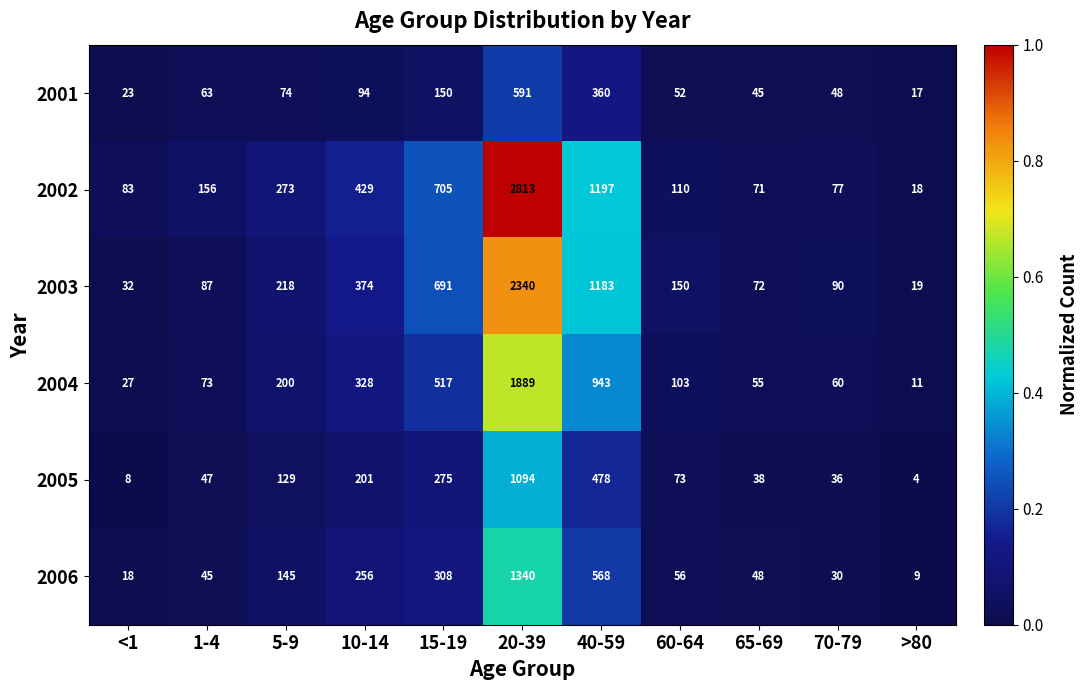

The 2003 series shows 24 at 65-69. True or false?

False